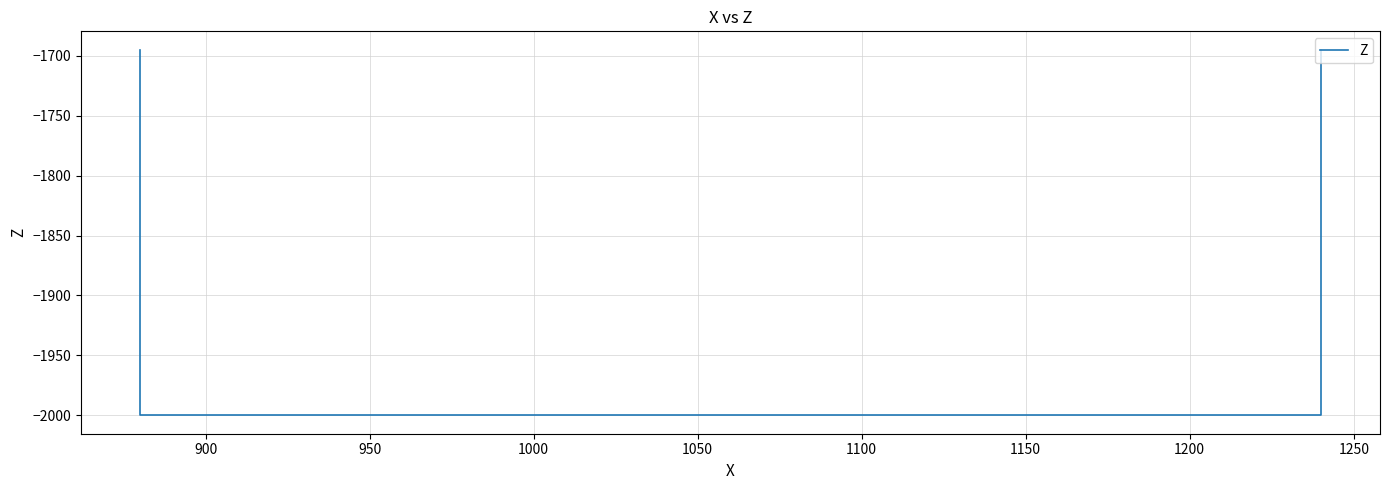

Does the chart display data point markers on the line(s)?

No